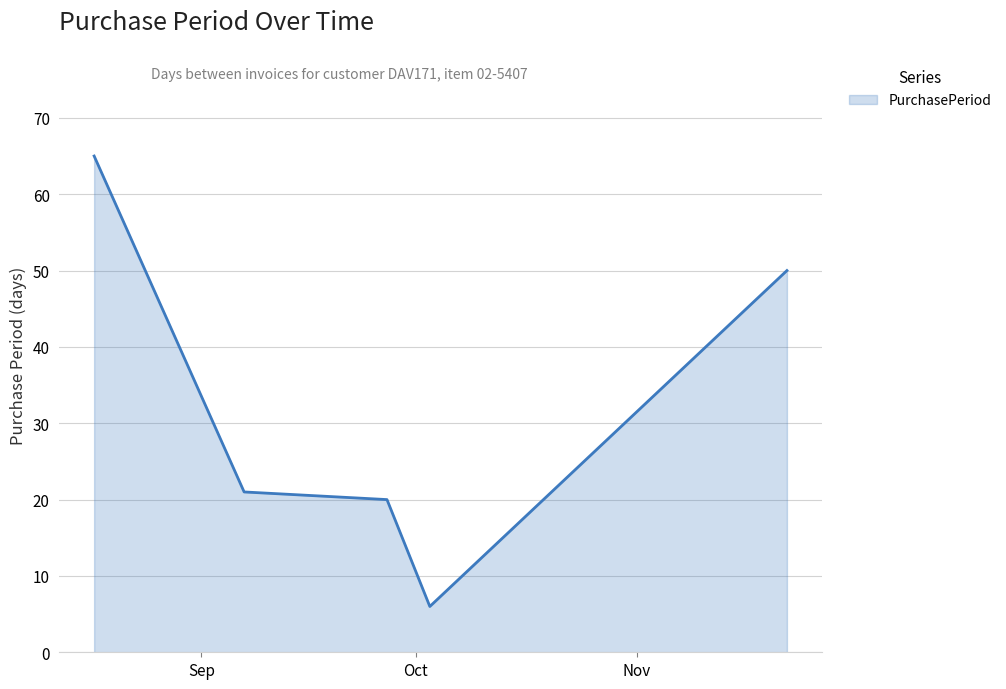

True or false: there are more than 2 points higher than both neighbors.

False